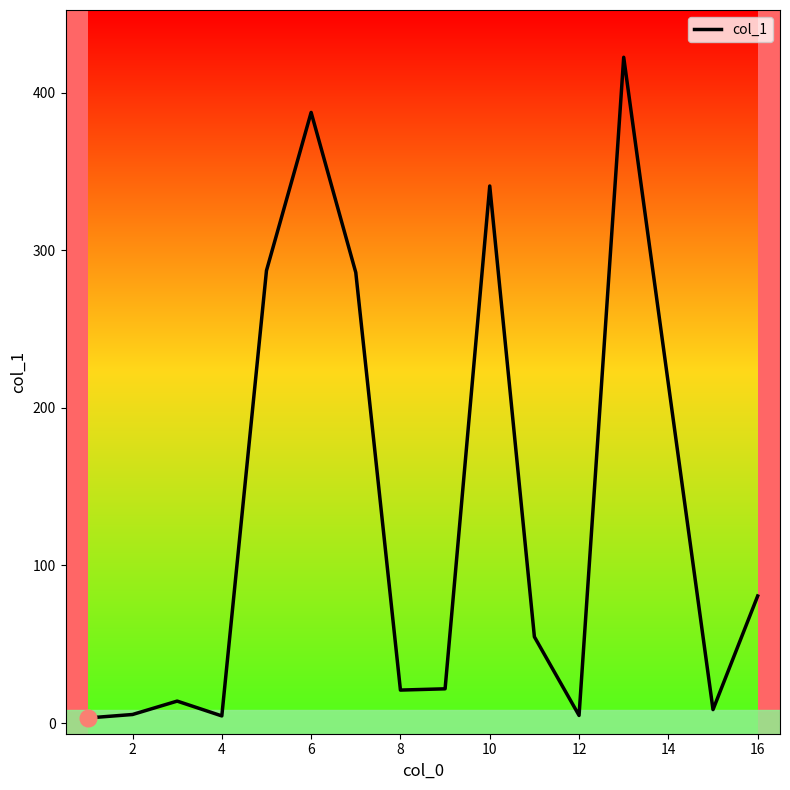

What is the difference between the maximum and minimum values?

419.3